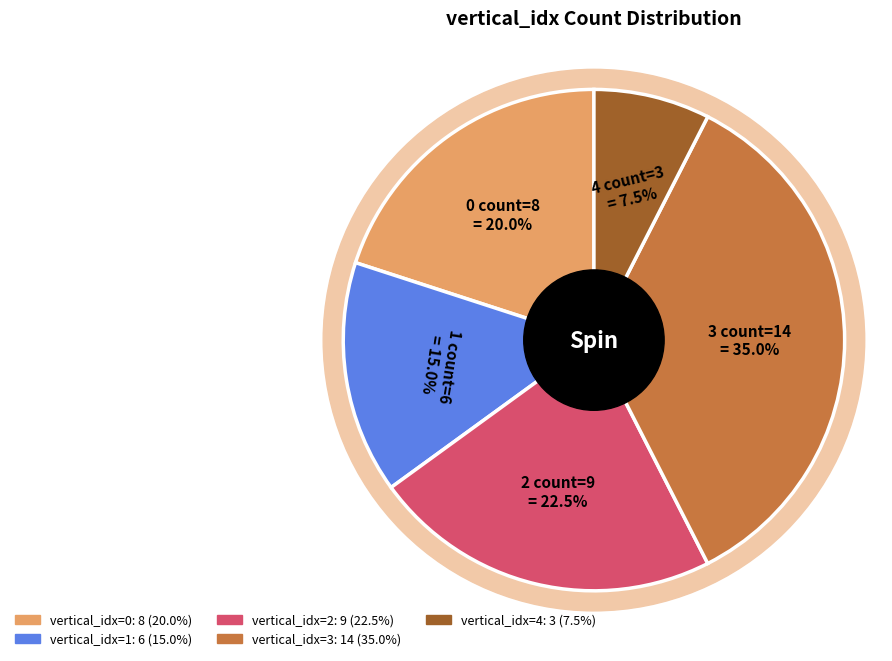

Count the number of slices in the pie.

5